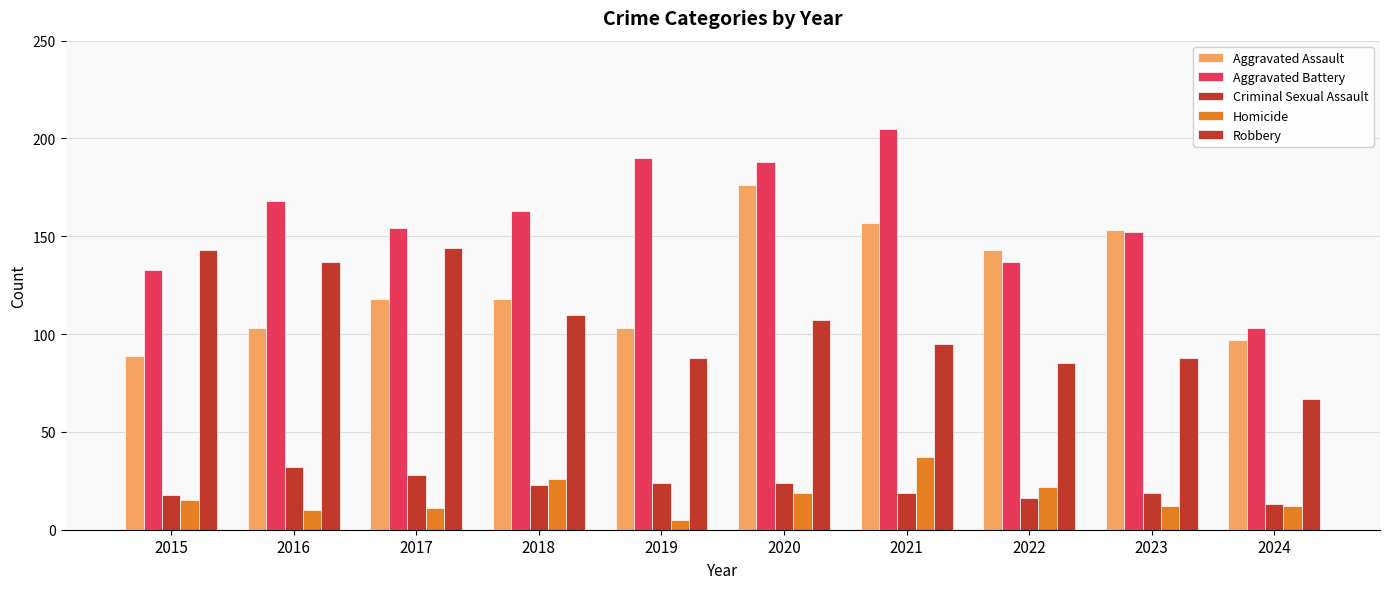

Does the chart contain stacked bars?

No